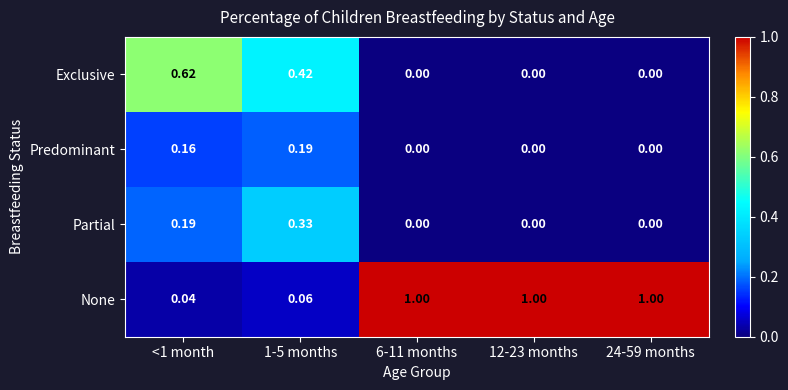

Which series has the widest spread of values?

None